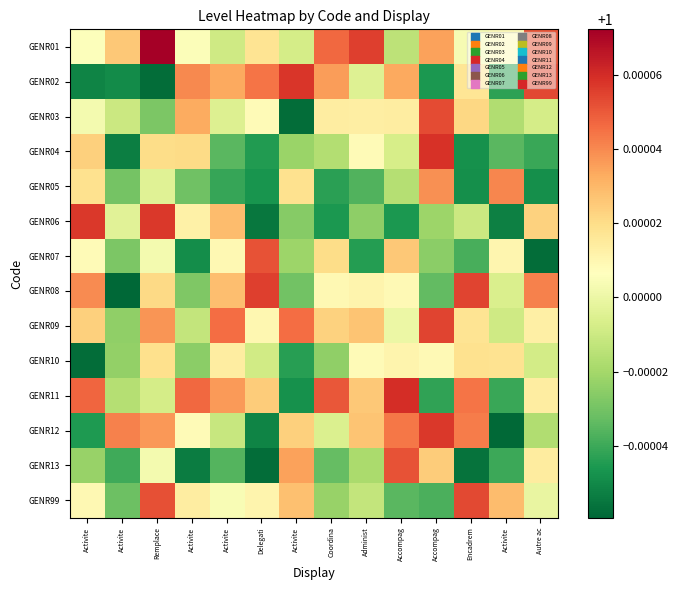

Which label corresponds to the smallest value in the chart?

Activite